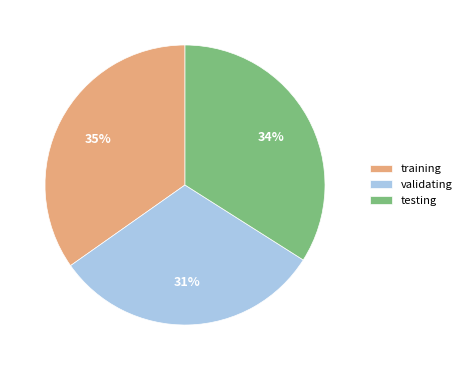

Do training and validating together represent more than half of the pie?

Yes